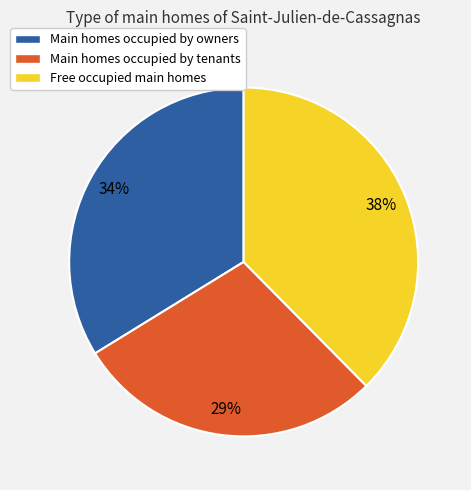

Is it true that Main homes occupied by owners is 24% of the pie?

False